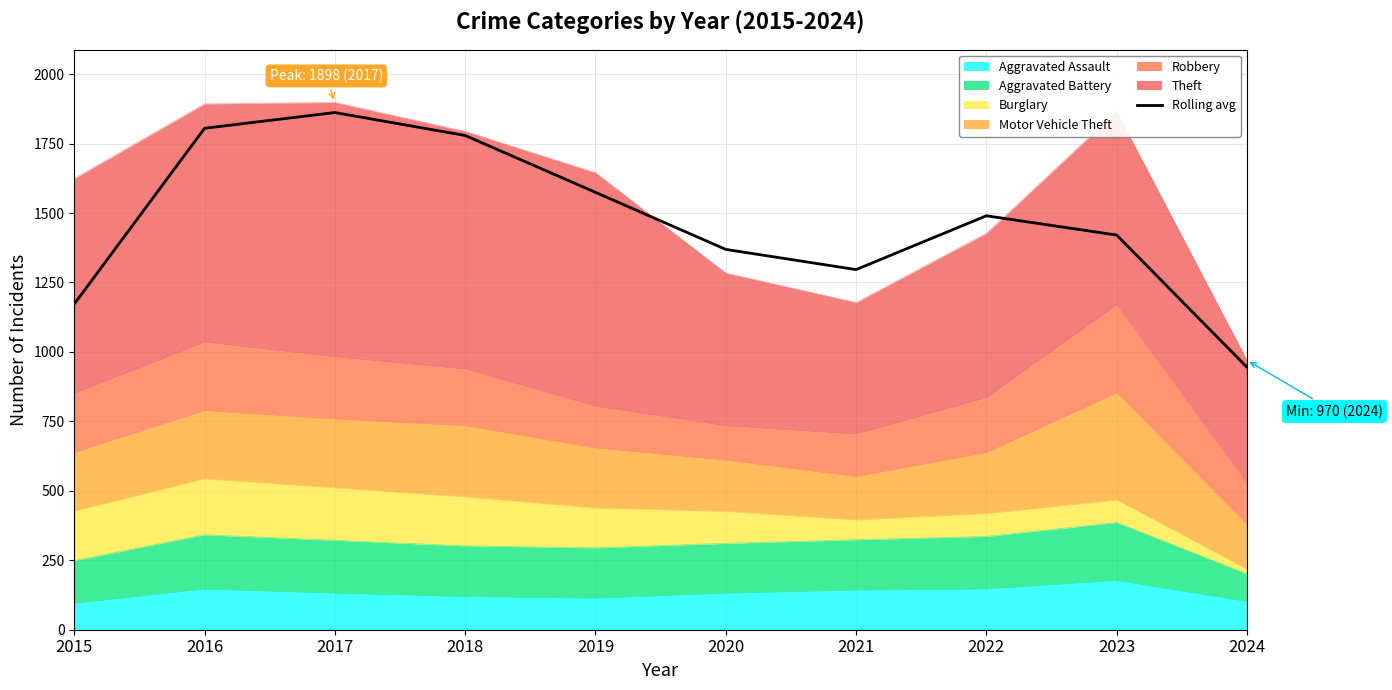

True or false: there are more than 2 points higher than both neighbors.

False